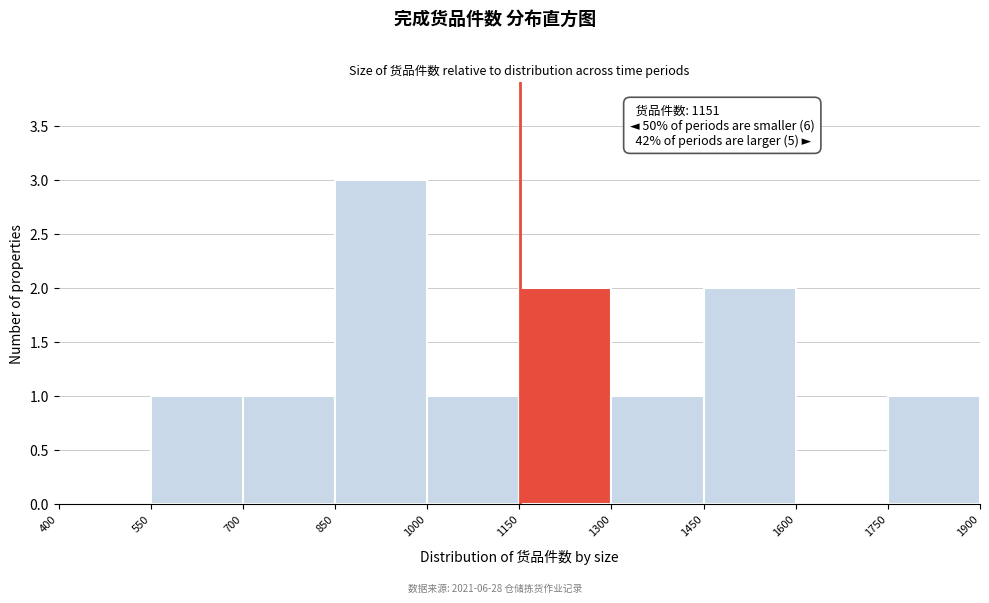

Over which range of the x-axis is the bar tallest?

850 to 1000